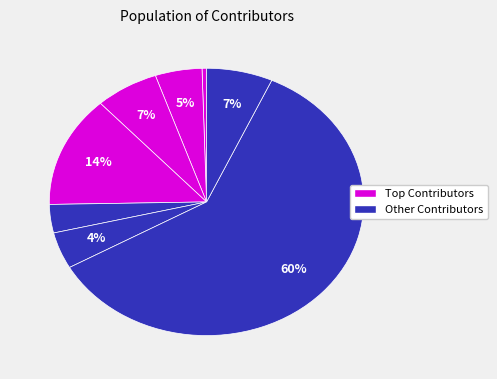

Count the number of slices in the pie.

8